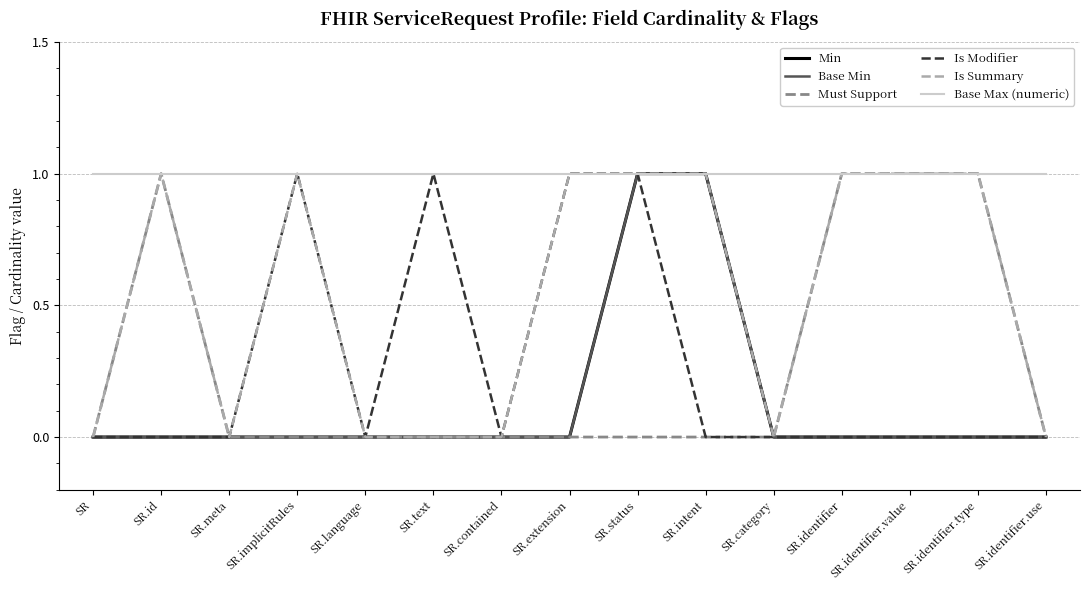

What is the label of the 8th point from the left?

SR.extension